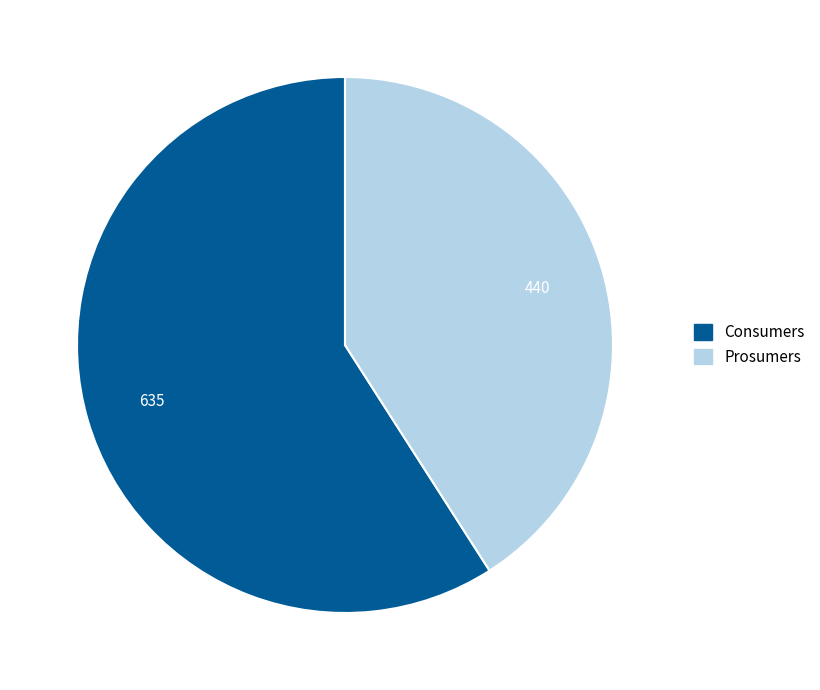

Does Consumers account for over 50% of the chart?

Yes